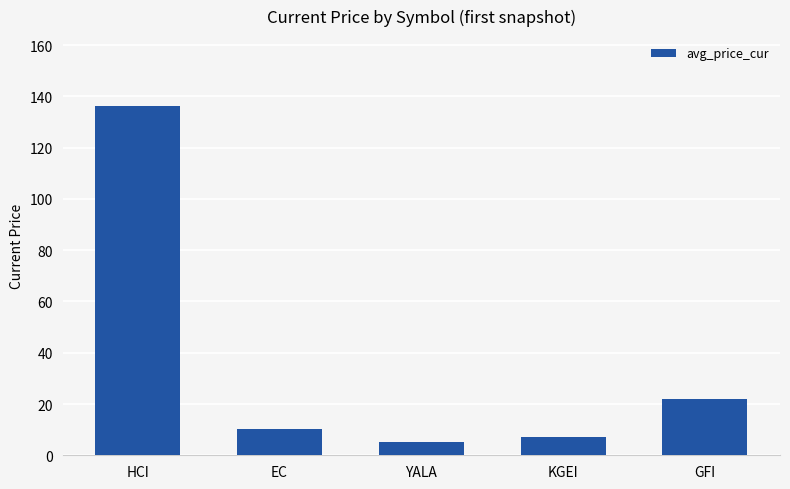

How many bars are there in total?

5